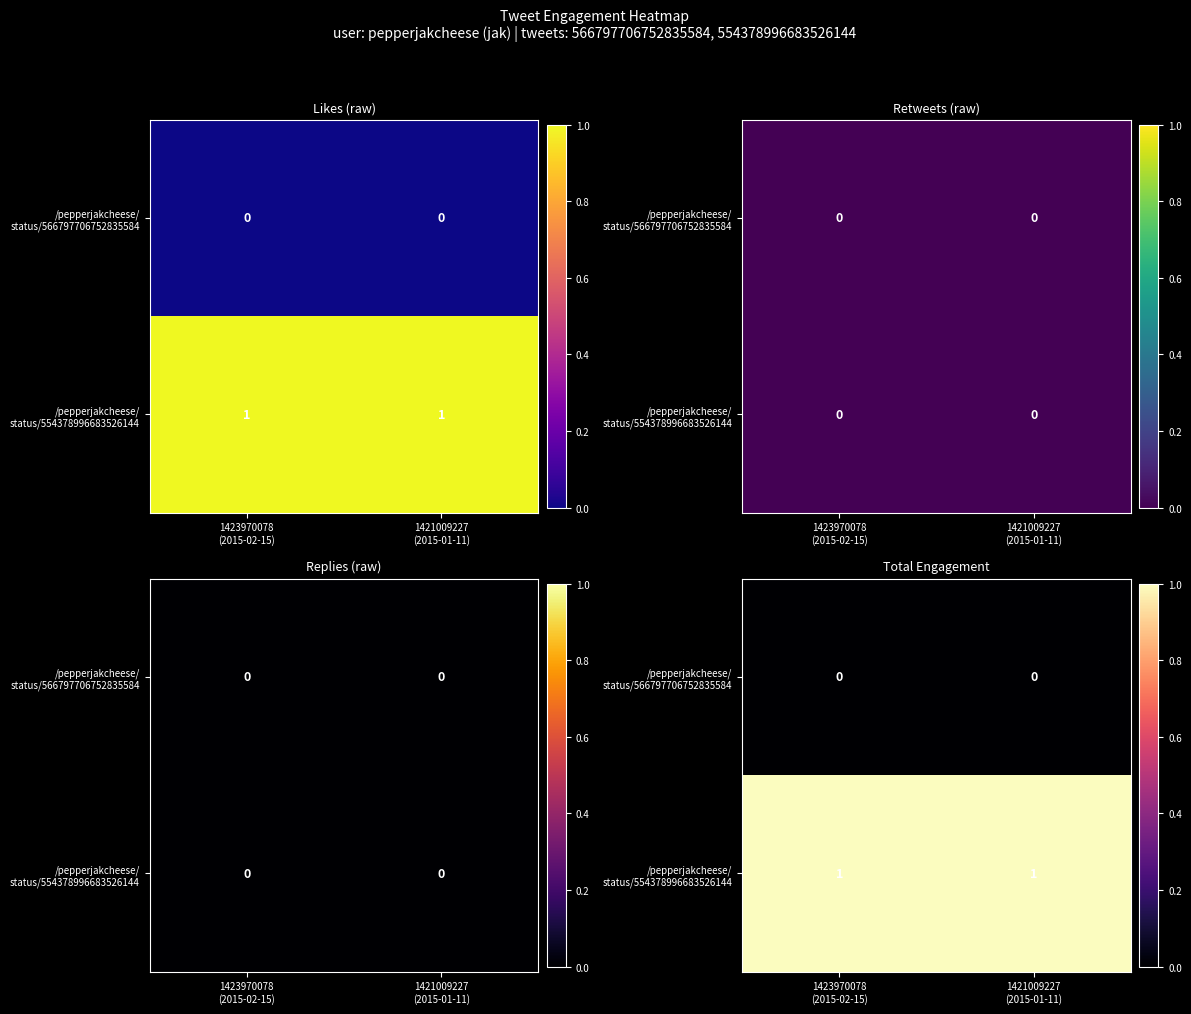

What is the sum of all /pepperjakcheese/ status/554378996683526144 values?

2